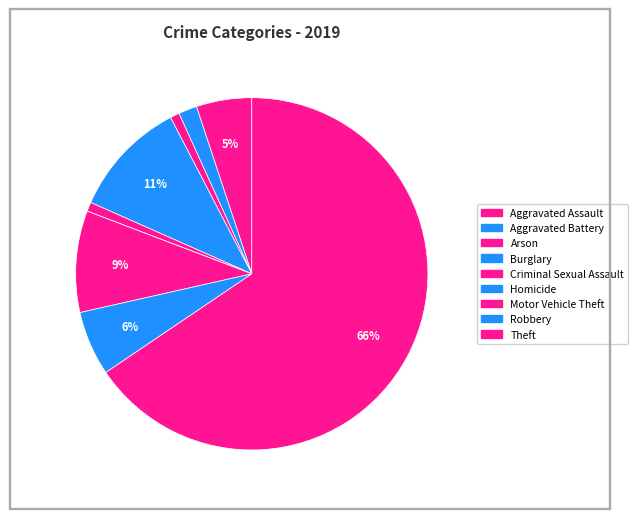

To the nearest percent, what is the difference between the largest and smallest slice percentages?

66%